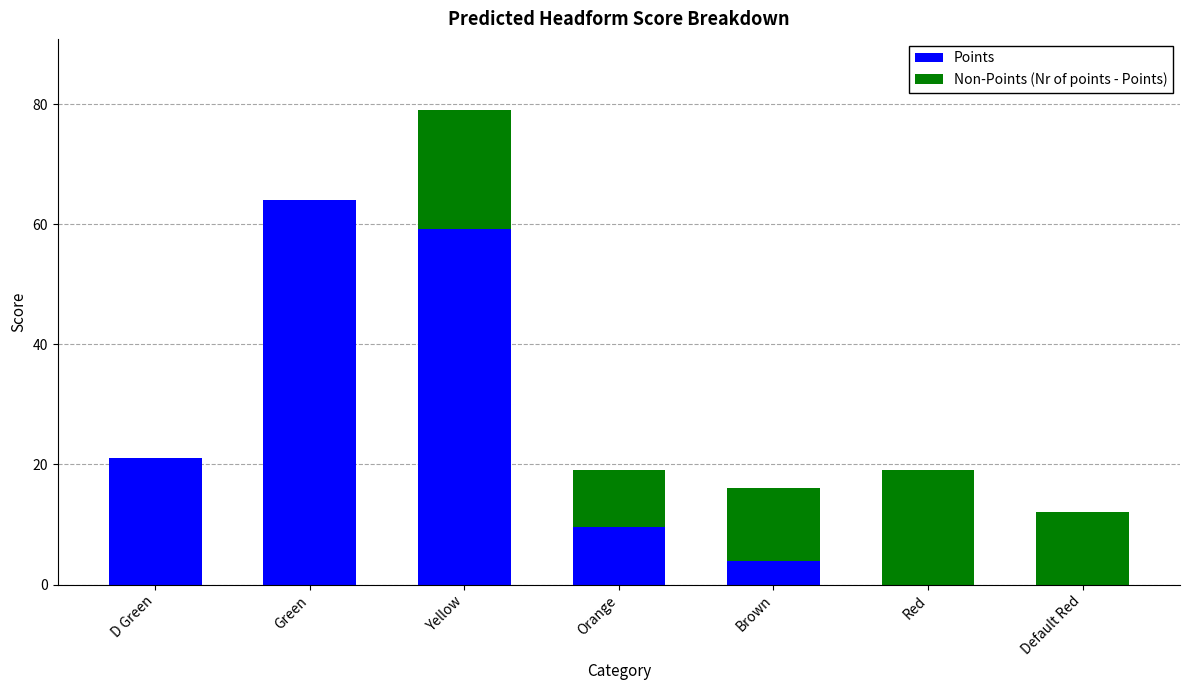

What is the maximum value for Points?

64.0